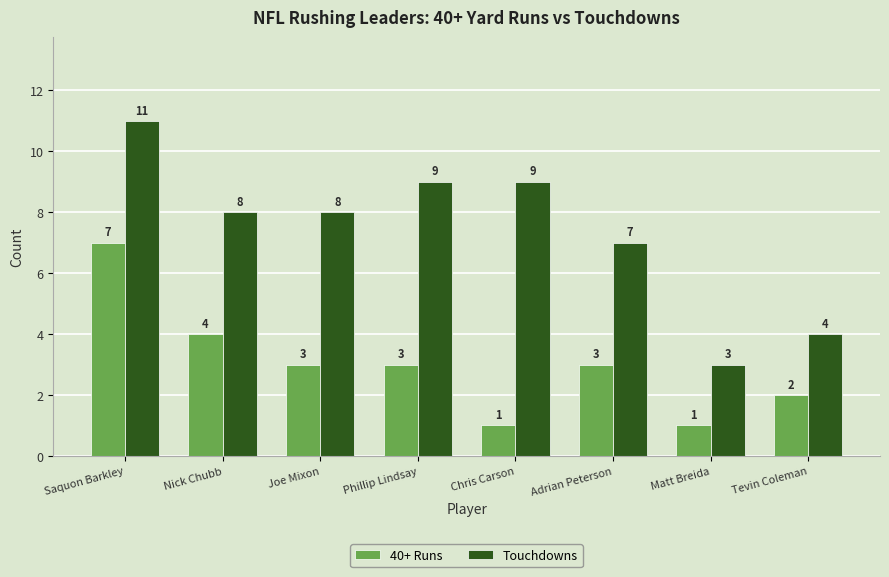

What is the sum of all 40+ Runs values?

24